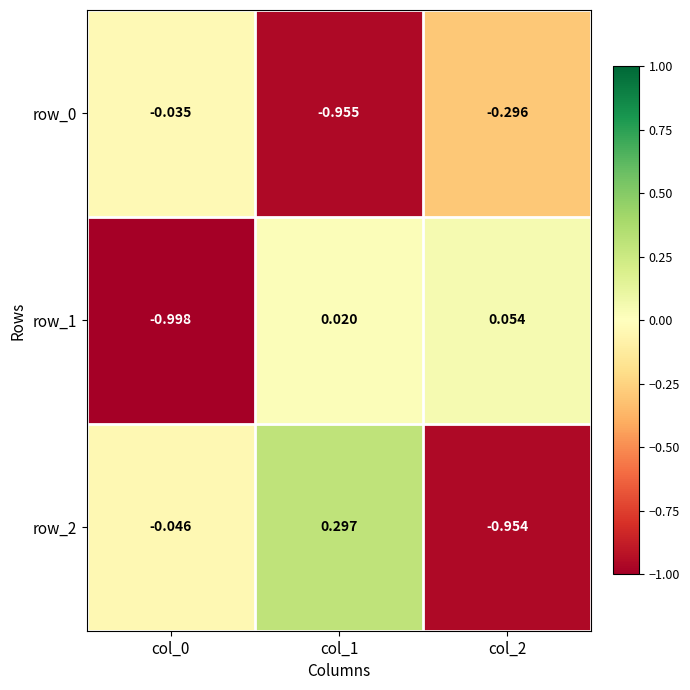

Is the value of row_1 at col_2 greater than the value of row_0 at col_0?

Yes